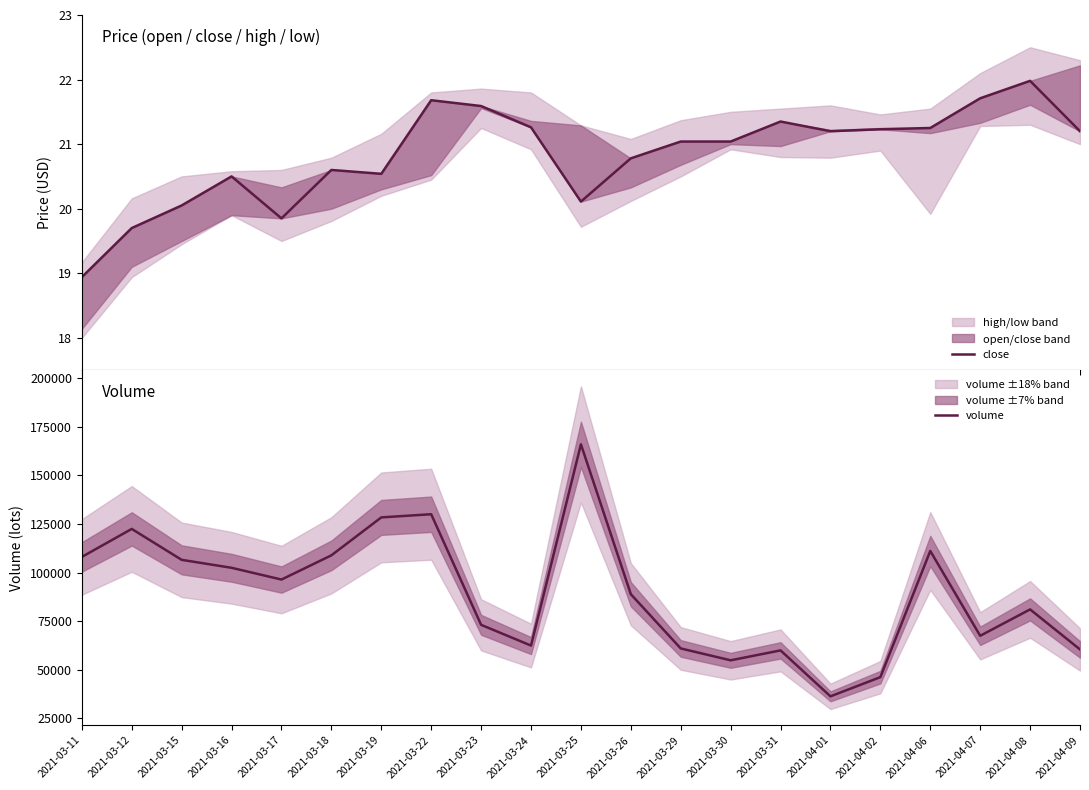

What is the label of the 10th point from the right?

2021-03-26